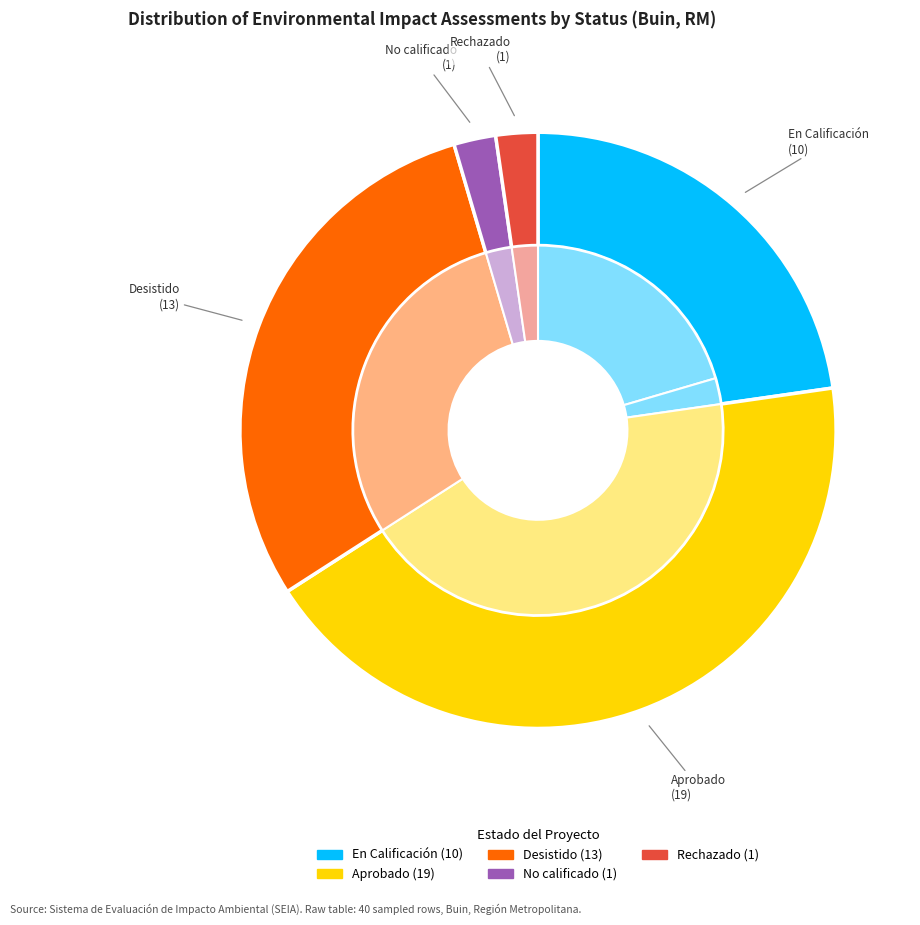

Which category has the biggest portion of the pie?

Aprobado